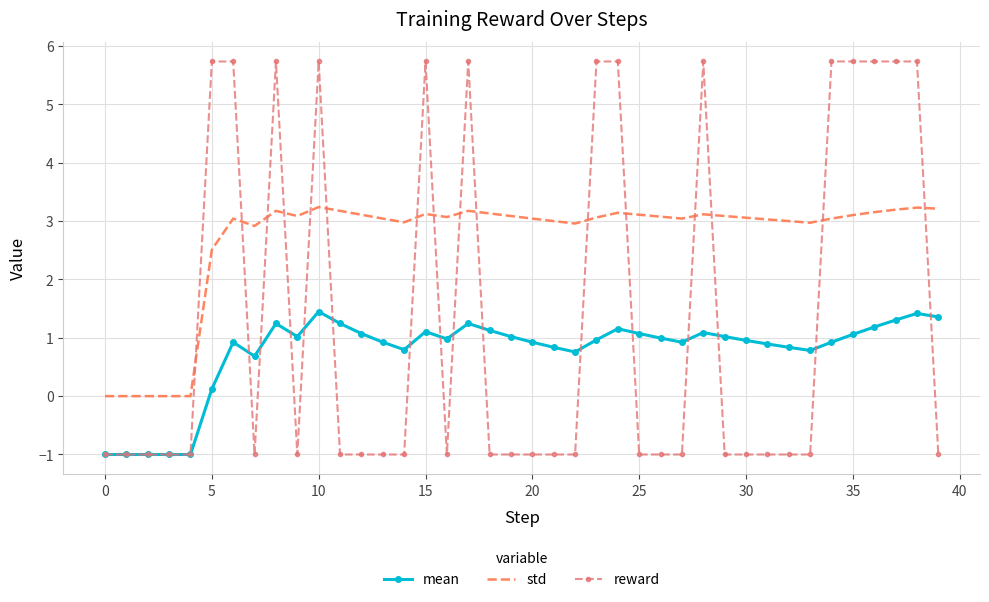

List the series in order of their overall mean, lowest first.

mean, reward, std